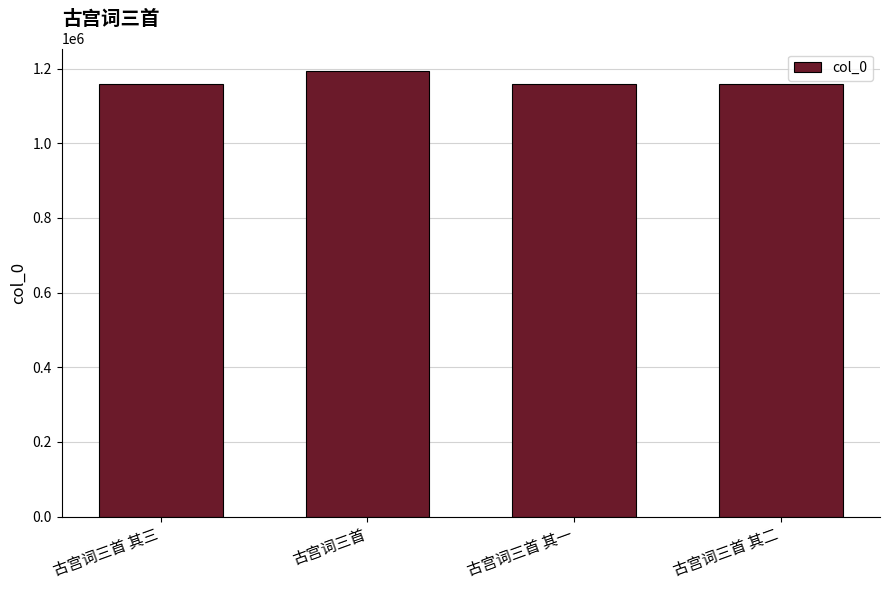

What is the change in value from 古宫词三首 其一 to 古宫词三首 其二?

+1